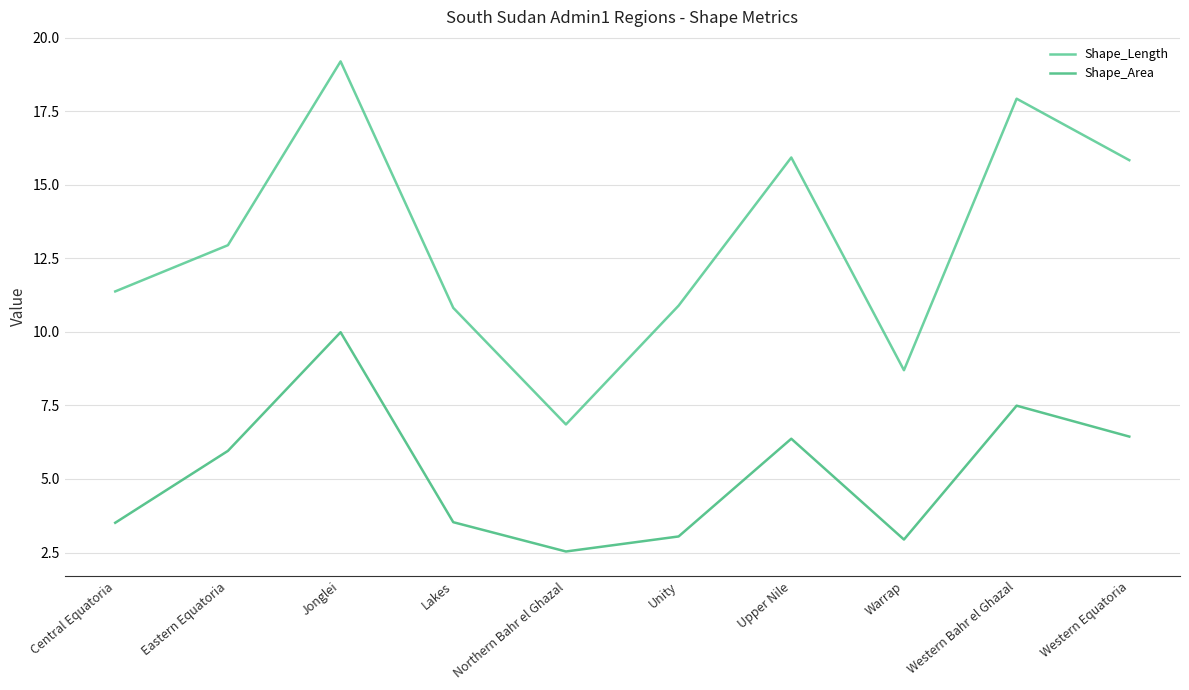

The Shape_Area series shows 6.4 at Upper Nile. True or false?

True